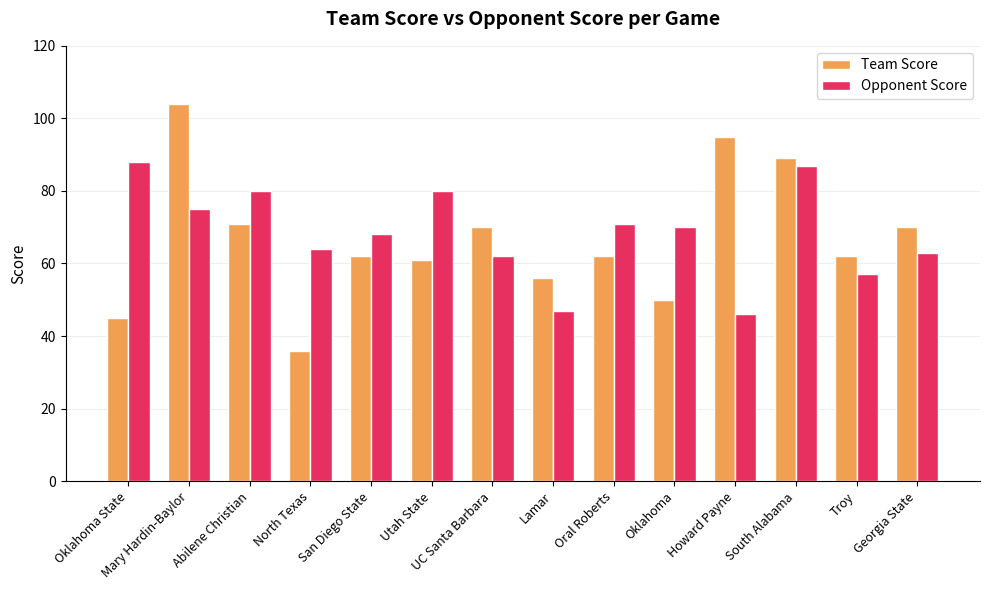

The value of Team Score at San Diego State is 83. True or false?

False